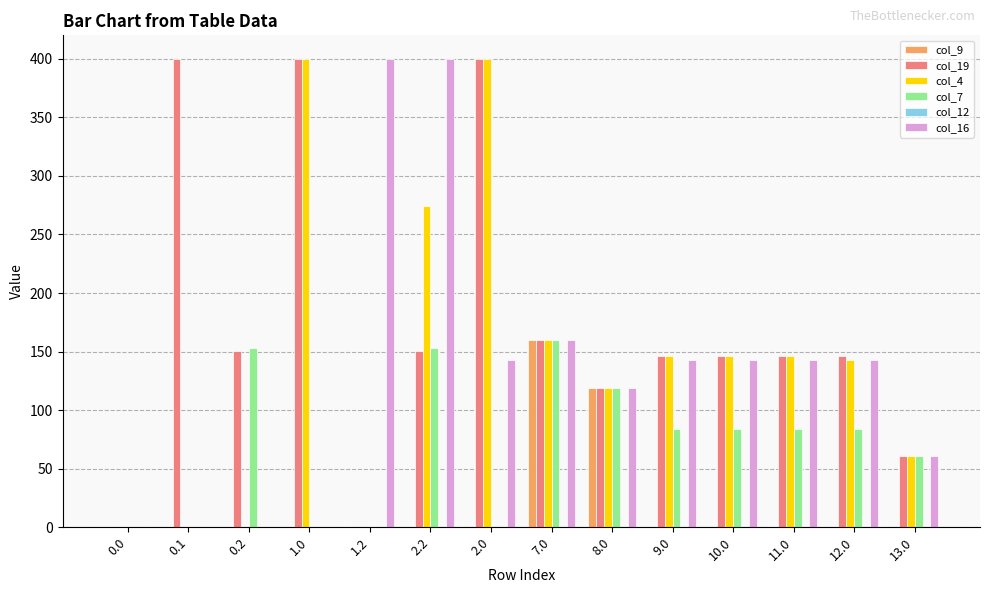

Is it true that col_19 equals 212.5 at 9.0?

False